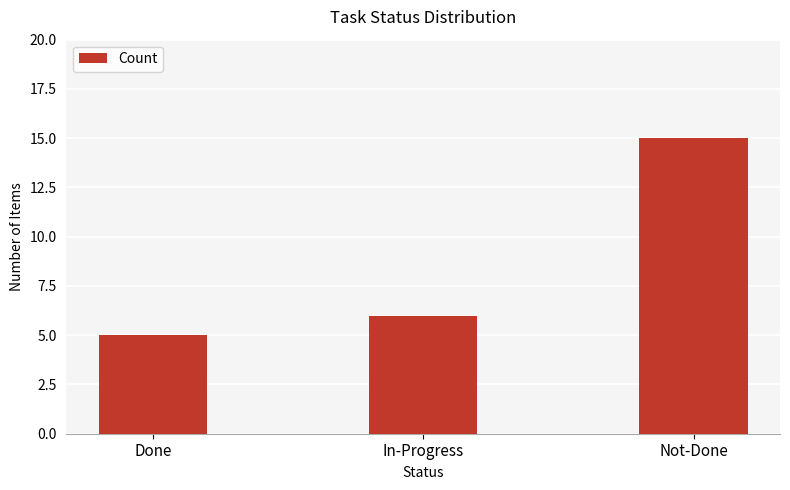

List the labels in order of value, largest first.

Not-Done, In-Progress, Done